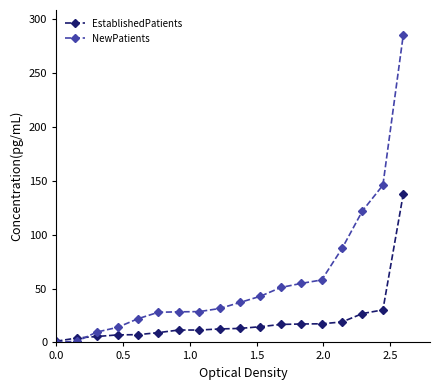

Which series has the largest range (max minus min)?

NewPatients